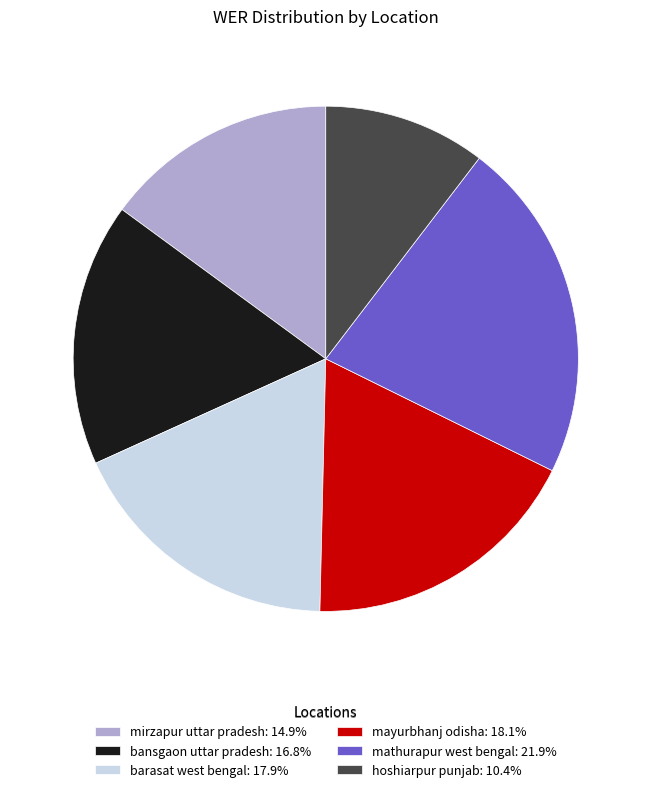

Is there any slice that represents more than half of the pie?

No